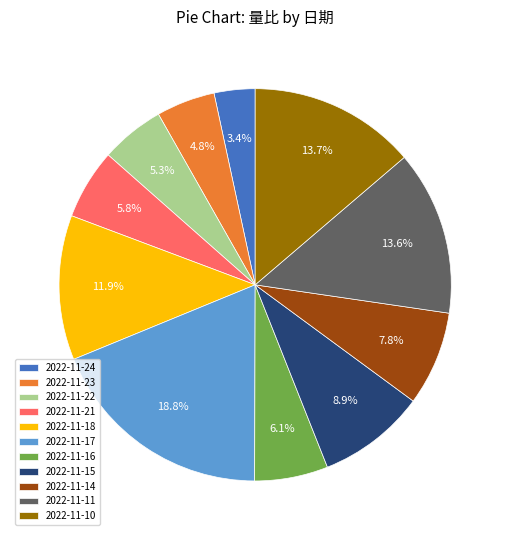

What is the largest slice in the pie chart?

2022-11-17